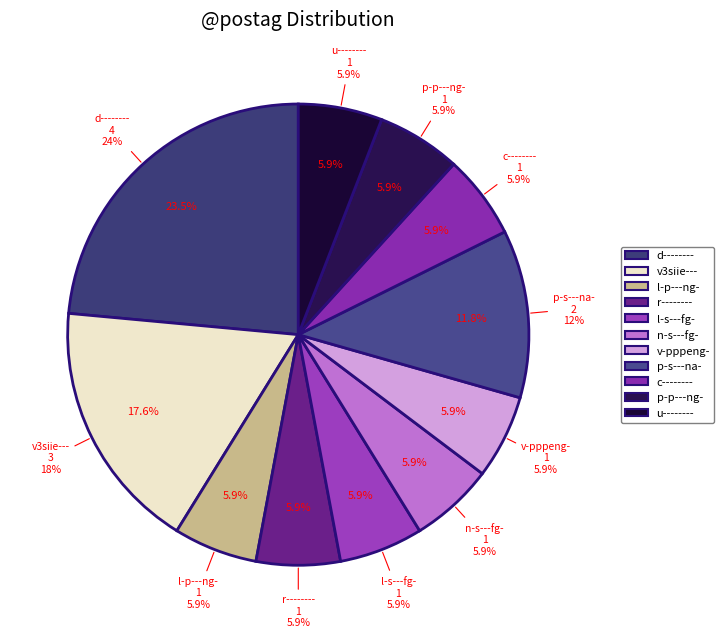

How many slices are in this pie chart?

11